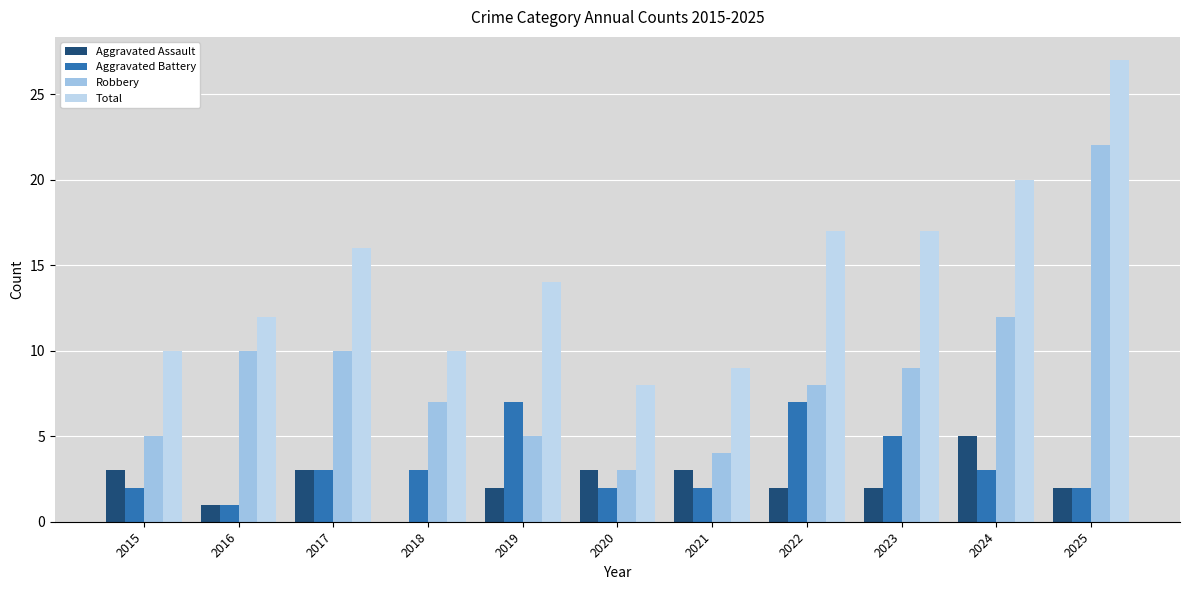

Are the bars grouped side by side (vs. stacked)?

Yes